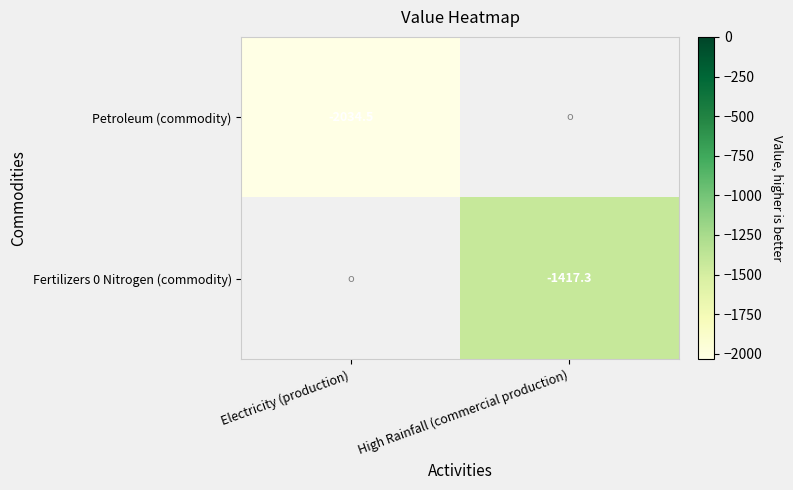

Is the value of Fertilizers 0 Nitrogen (commodity) at High Rainfall (commercial production) greater than the value of Petroleum (commodity) at Electricity (production)?

Yes